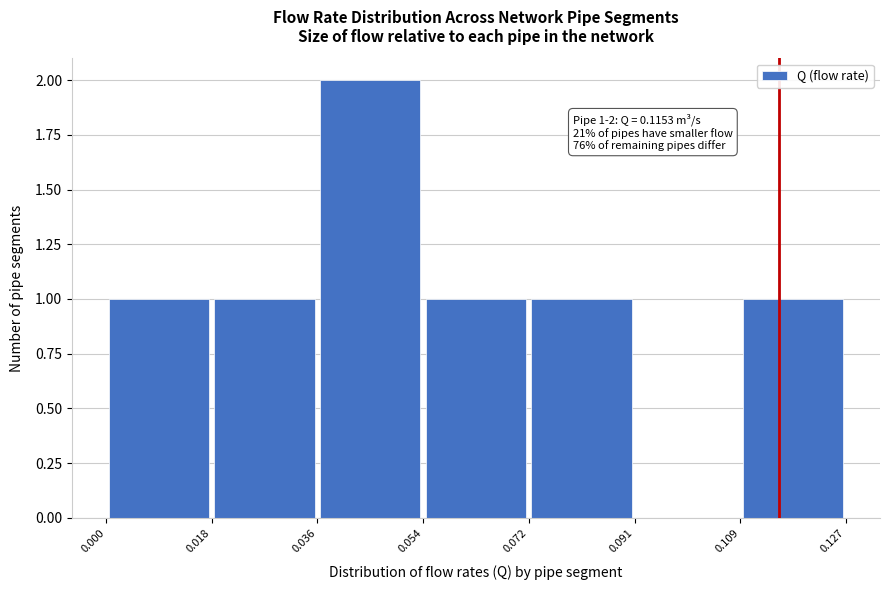

Which range on the x-axis has the tallest bar?

0.036 to 0.054